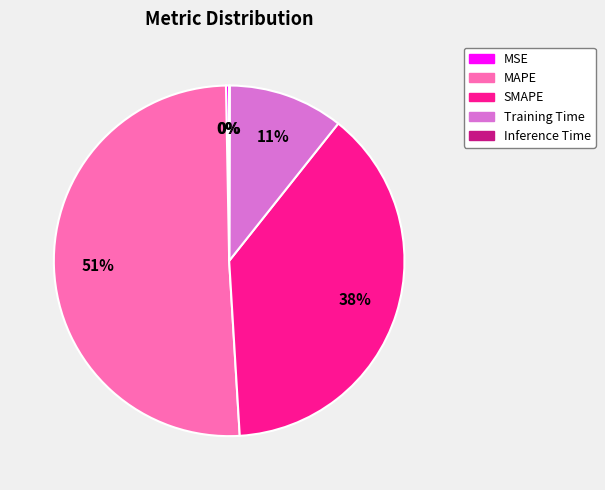

The MAPE slice represents 58% of the pie. True or false?

False